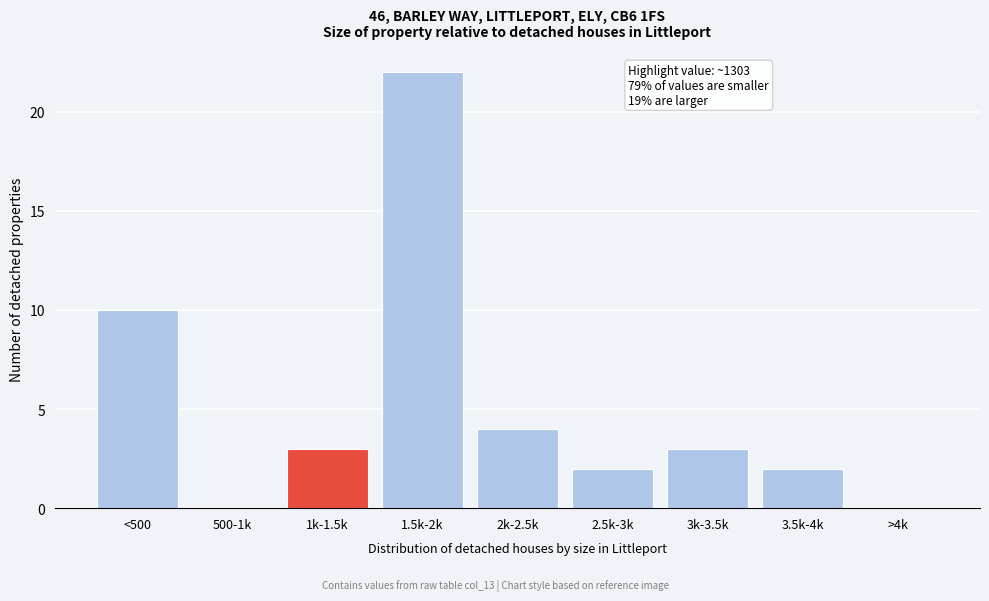

Reading left to right, list all the values displayed in this chart.

<500=10	500-1k=0	1k-1.5k=3	1.5k-2k=22	2k-2.5k=4	2.5k-3k=2	3k-3.5k=3	3.5k-4k=2	>4k=0